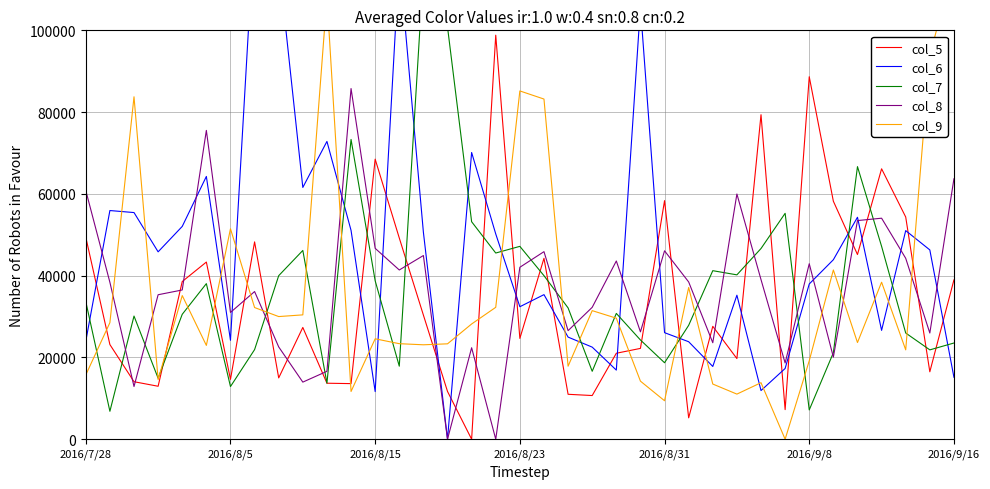

What is the sum of all col_6 values?

1694718.3